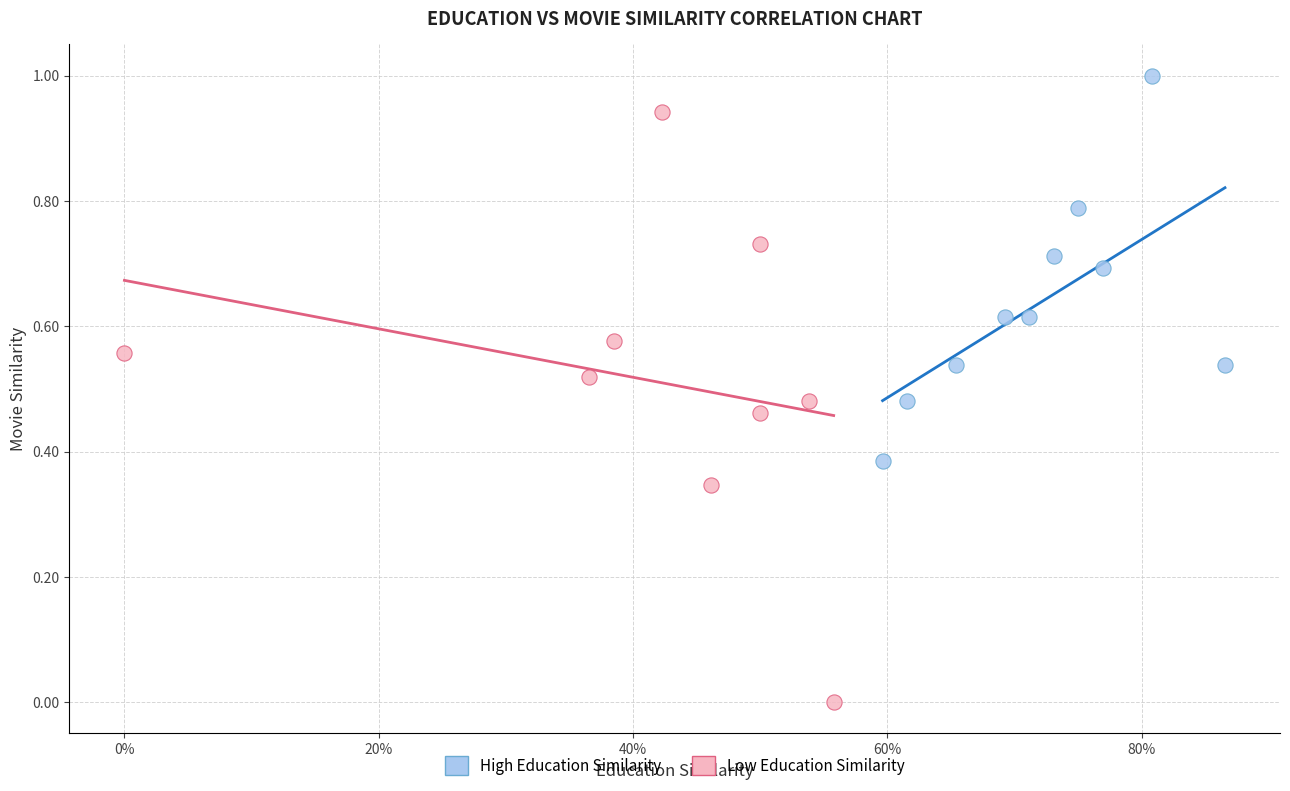

Which series reaches the maximum Y coordinate?

High Education Similarity